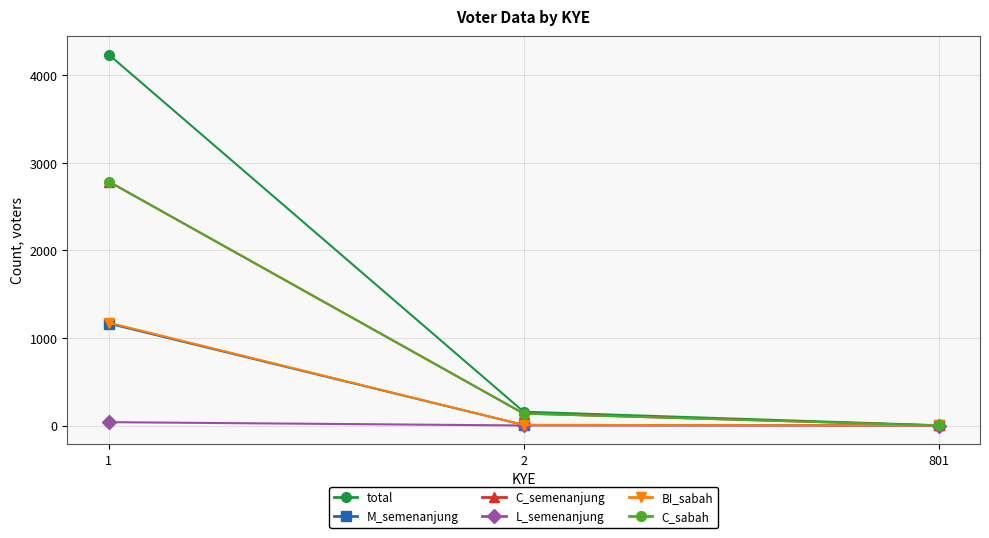

Does the chart have visible grid lines?

Yes